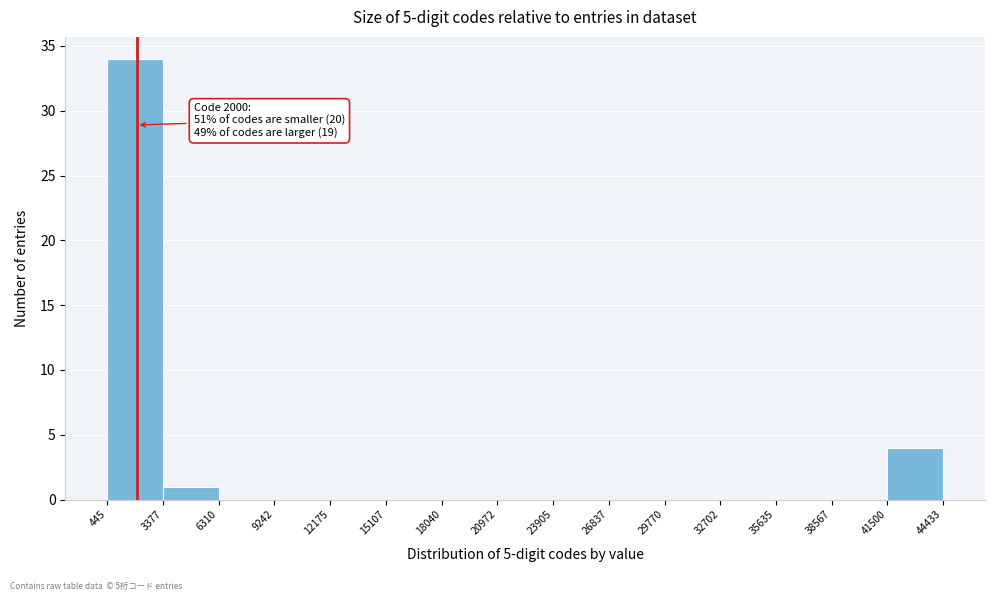

Which range on the x-axis has the tallest bar?

445 to 3377